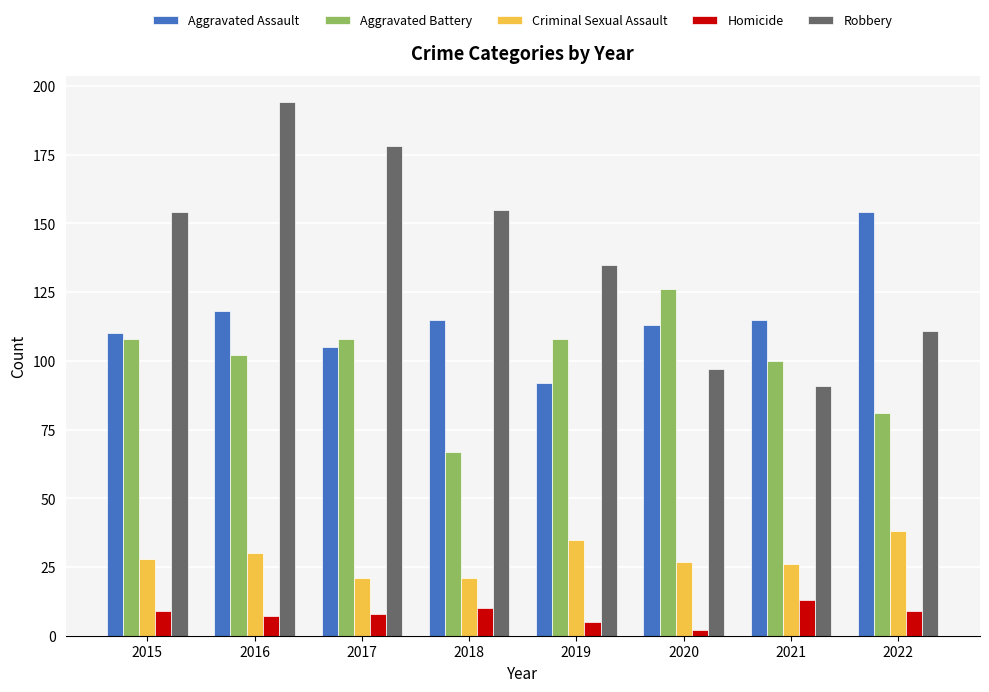

At which label is Robbery closest to 142?

2019